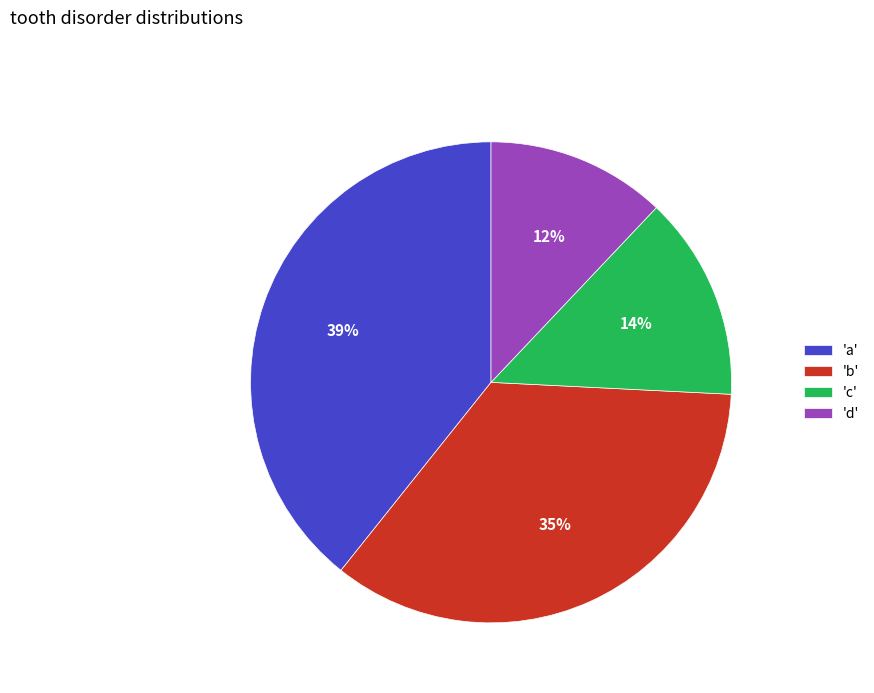

True or false: 'b' accounts for 20% of the total.

False